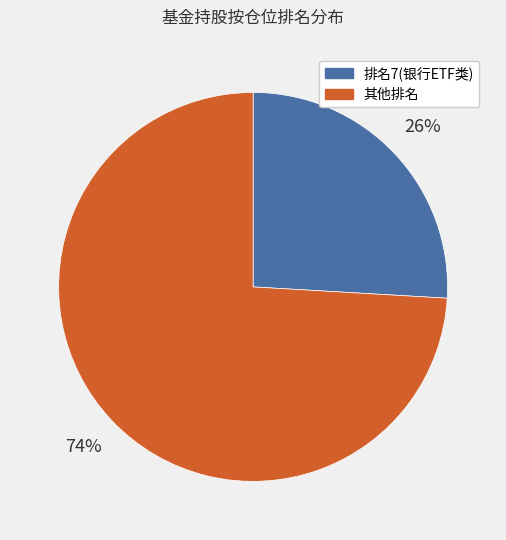

Do 排名7(银行ETF类) and 其他排名 together represent more than half of the pie?

Yes